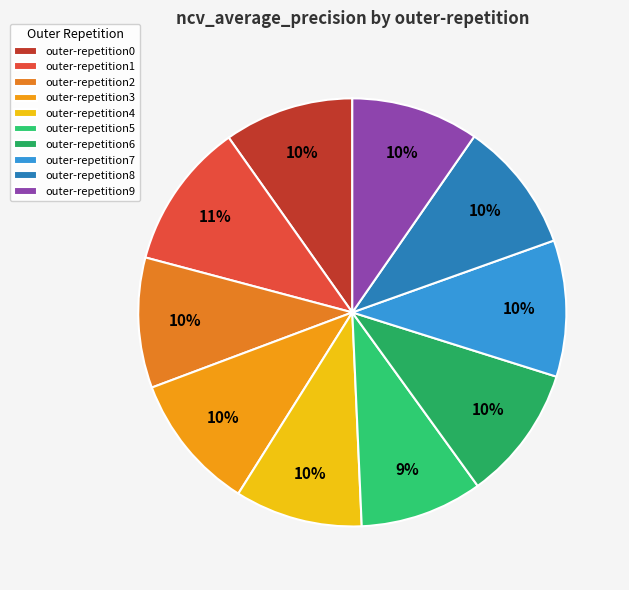

Which category has the biggest portion of the pie?

outer-repetition1